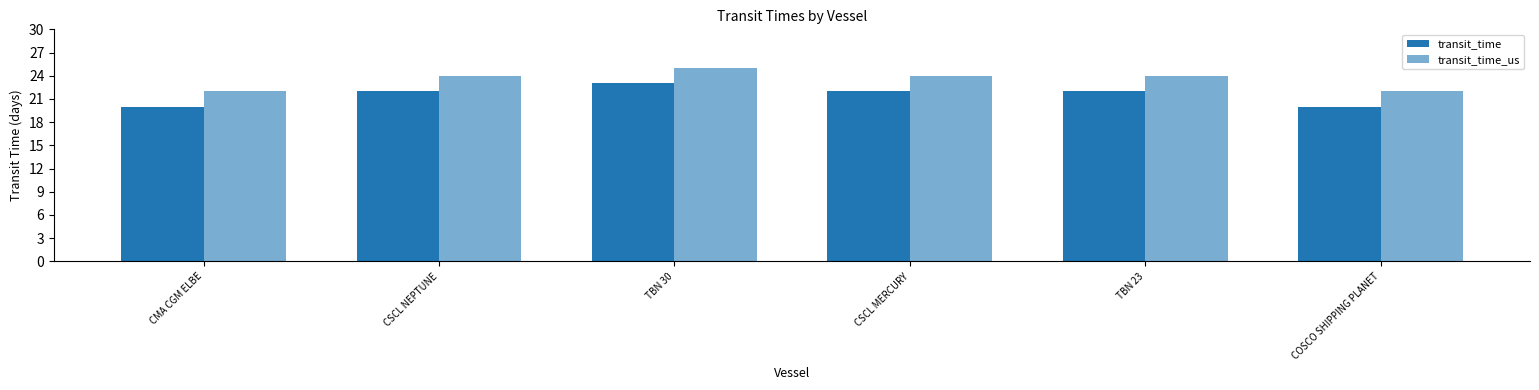

Rank the series at CSCL NEPTUNE from lowest to highest value.

transit_time, transit_time_us